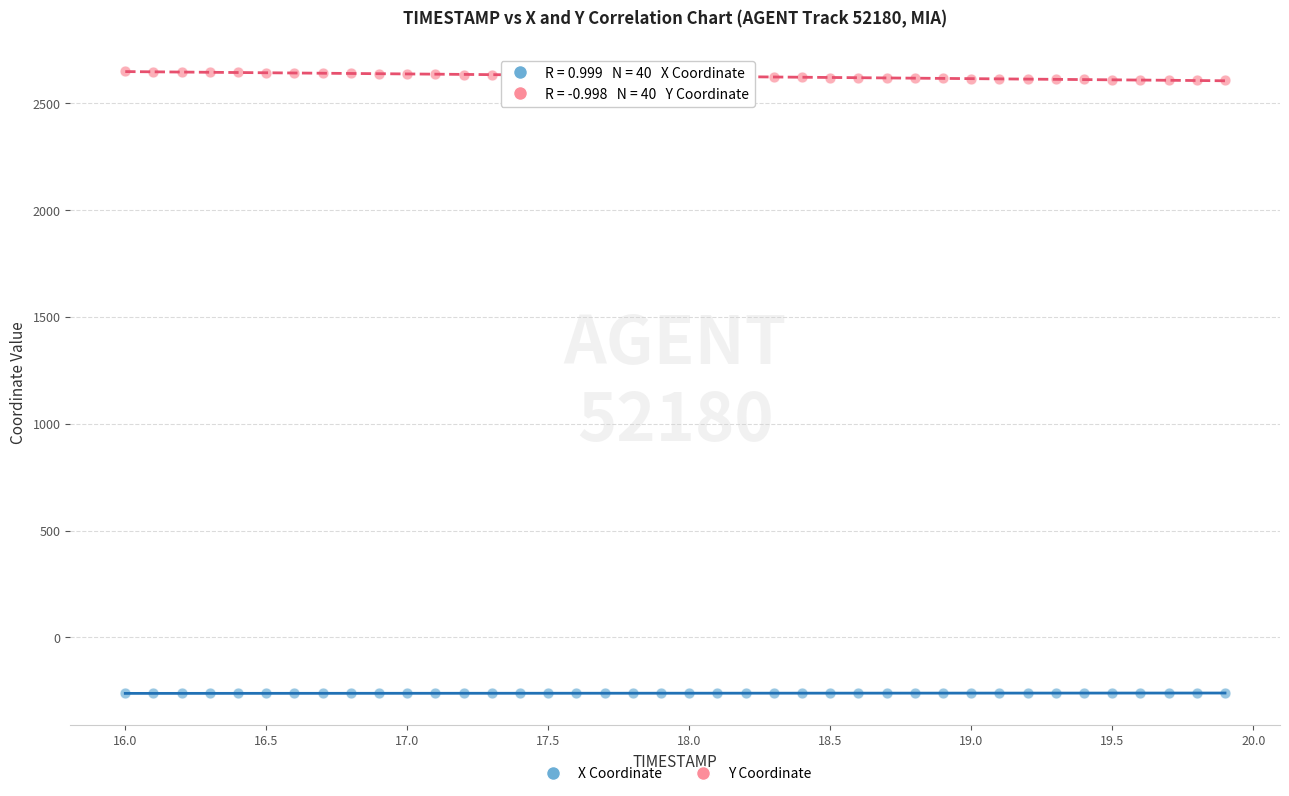

Which series reaches the minimum Y coordinate?

X Coordinate